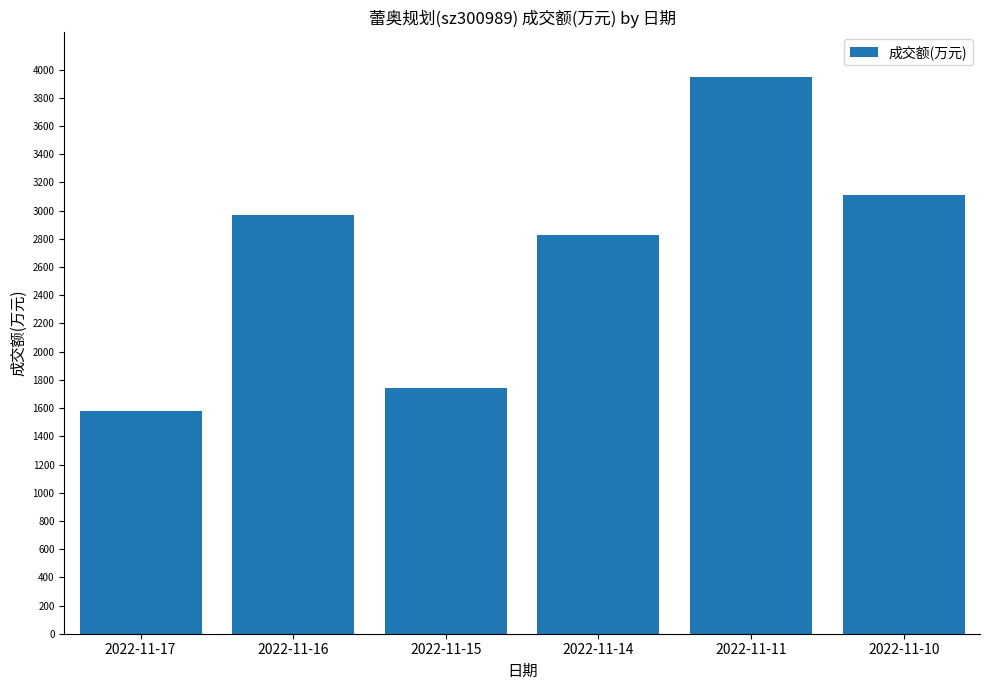

What is the sum of the values at 2022-11-17 and 2022-11-10?

4694